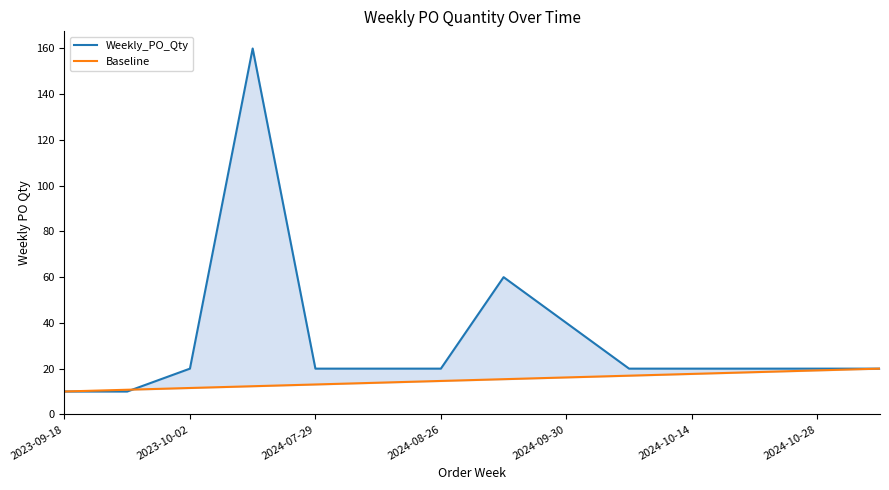

Rank the series at 2024-10-14 from highest to lowest value.

Weekly_PO_Qty, Baseline